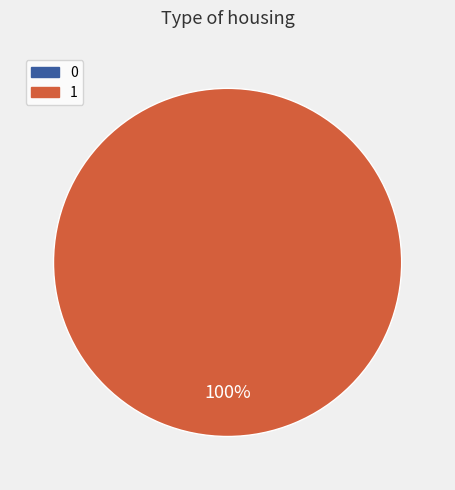

Which slice is the largest?

1